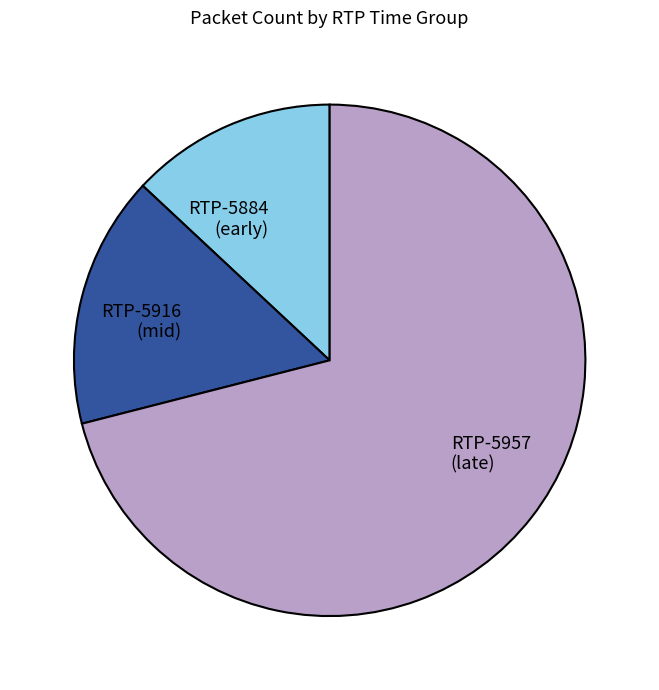

Does any single category account for the majority?

Yes